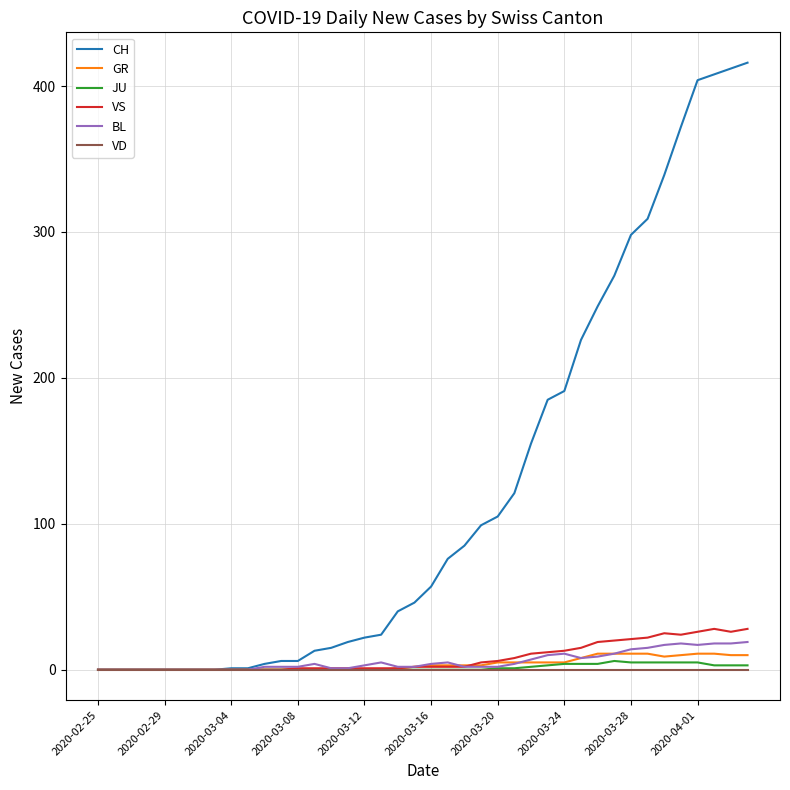

Which series has the largest total across all categories?

CH